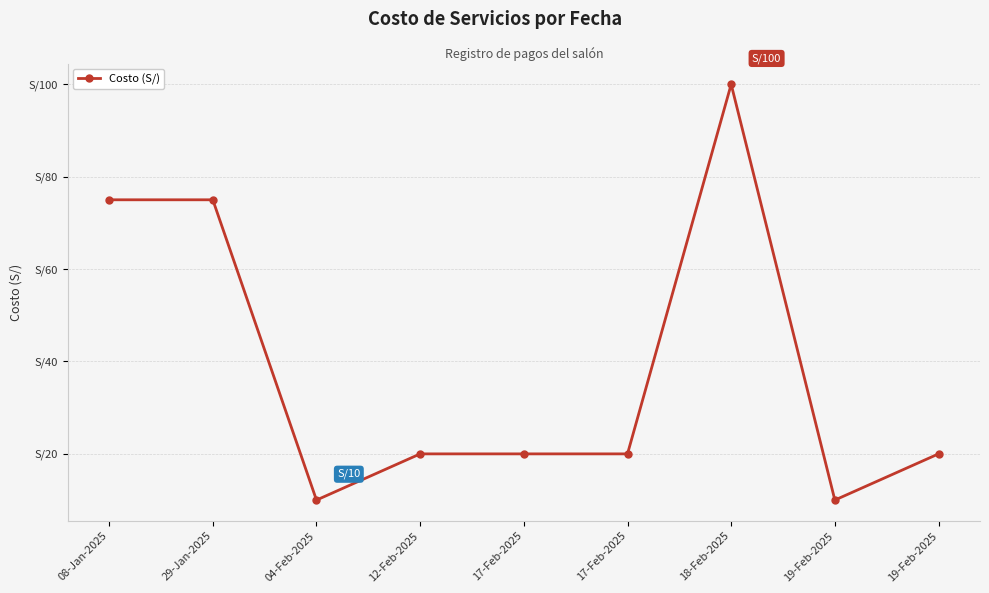

What is the difference between the maximum and minimum values?

90